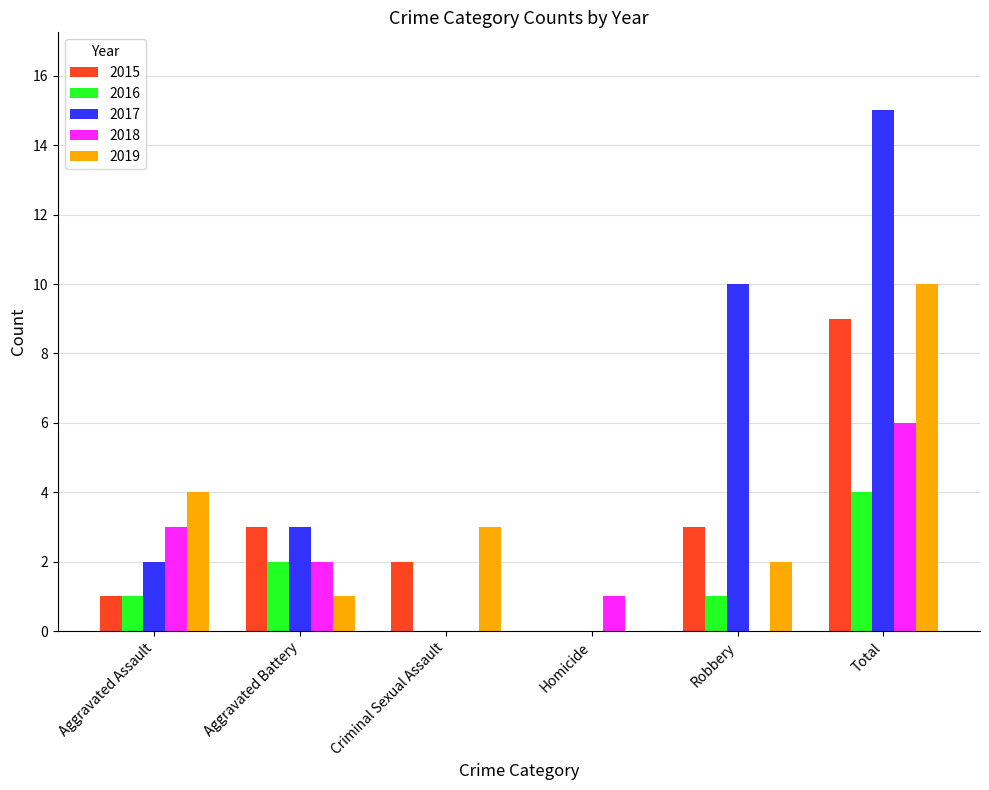

Reading left to right, extract all data points from this chart.

2015: Aggravated Assault=1	Aggravated Battery=3	Criminal Sexual Assault=2	Homicide=0	Robbery=3	Total=9
2016: Aggravated Assault=1	Aggravated Battery=2	Criminal Sexual Assault=0	Homicide=0	Robbery=1	Total=4
2017: Aggravated Assault=2	Aggravated Battery=3	Criminal Sexual Assault=0	Homicide=0	Robbery=10	Total=15
2018: Aggravated Assault=3	Aggravated Battery=2	Criminal Sexual Assault=0	Homicide=1	Robbery=0	Total=6
2019: Aggravated Assault=4	Aggravated Battery=1	Criminal Sexual Assault=3	Homicide=0	Robbery=2	Total=10